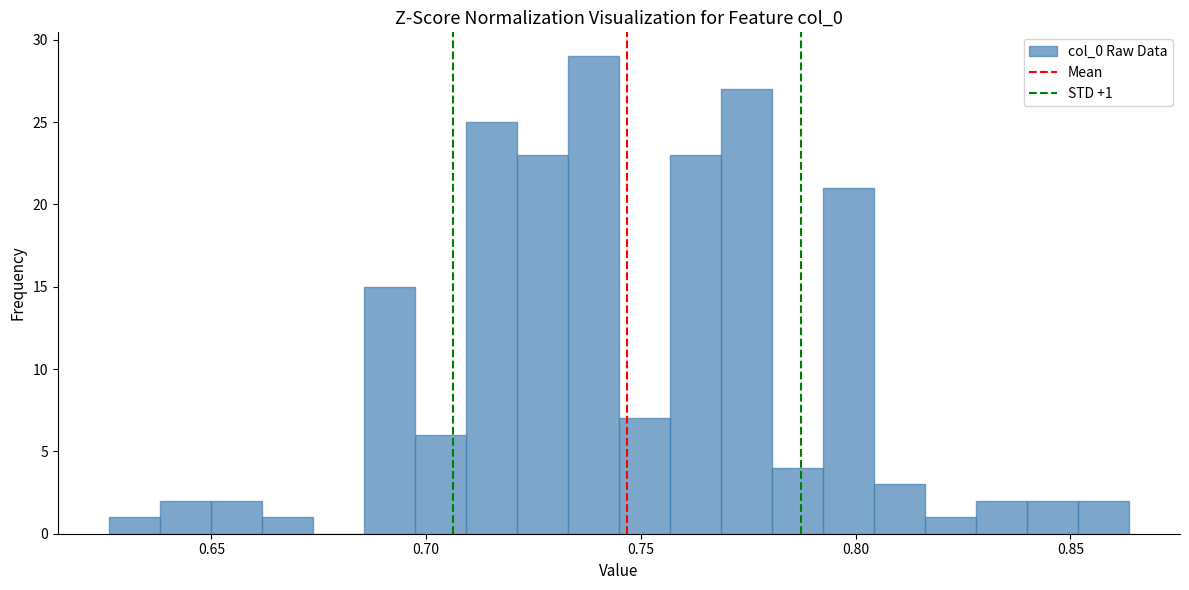

Read against the x-axis, roughly where is the centre of the tallest bar?

0.740